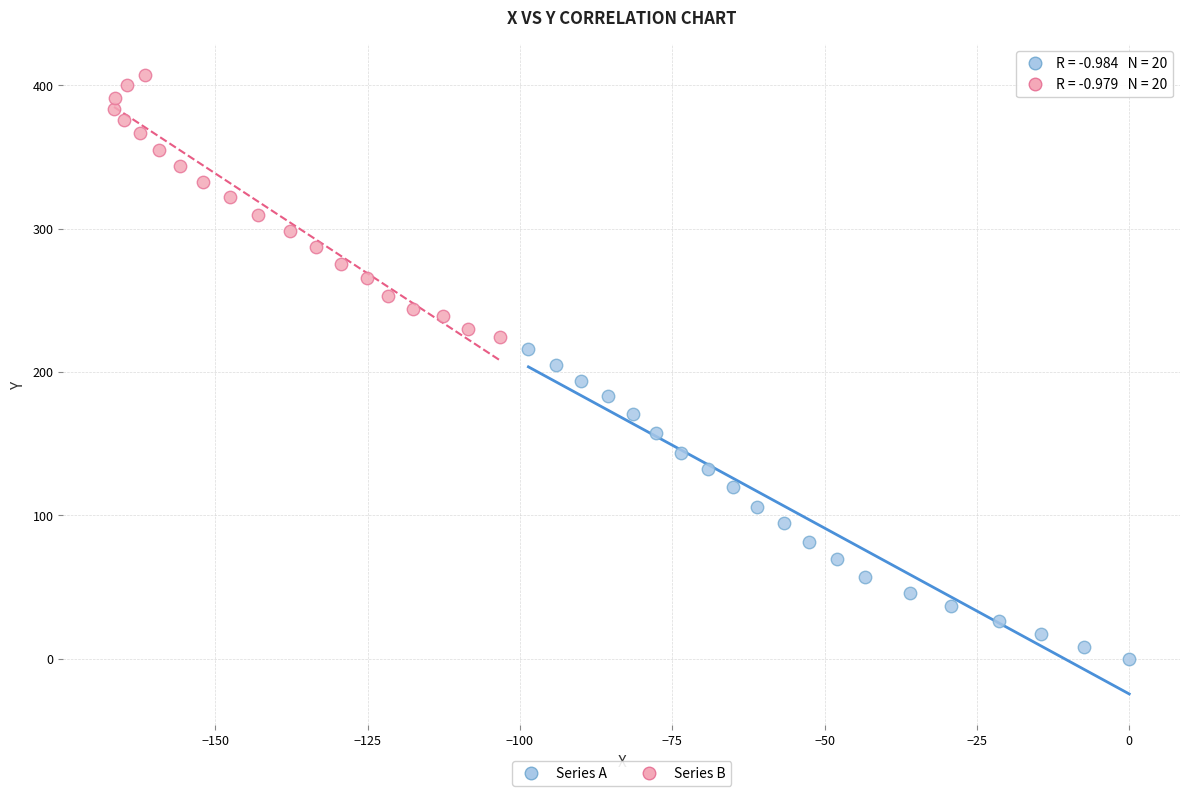

Which series reaches the minimum Y coordinate?

Series A